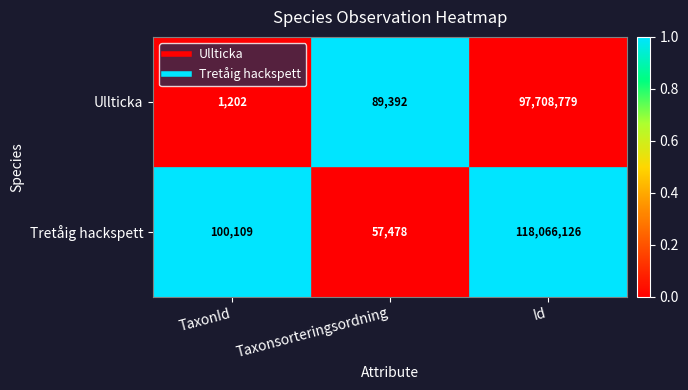

At which label is Tretåig hackspett closest to 59061802?

TaxonId